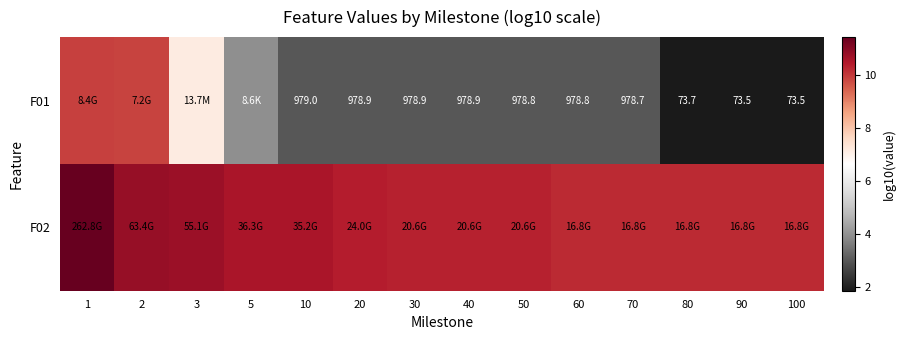

At how many categories does at least one series exceed 6?

14